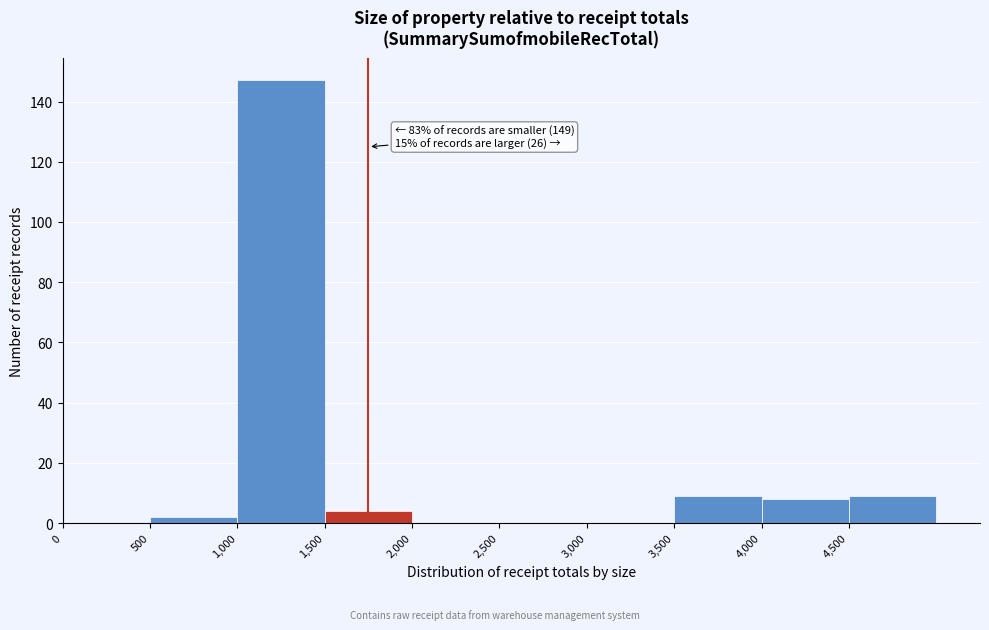

Over which range of the x-axis is the bar tallest?

1000 to 1500